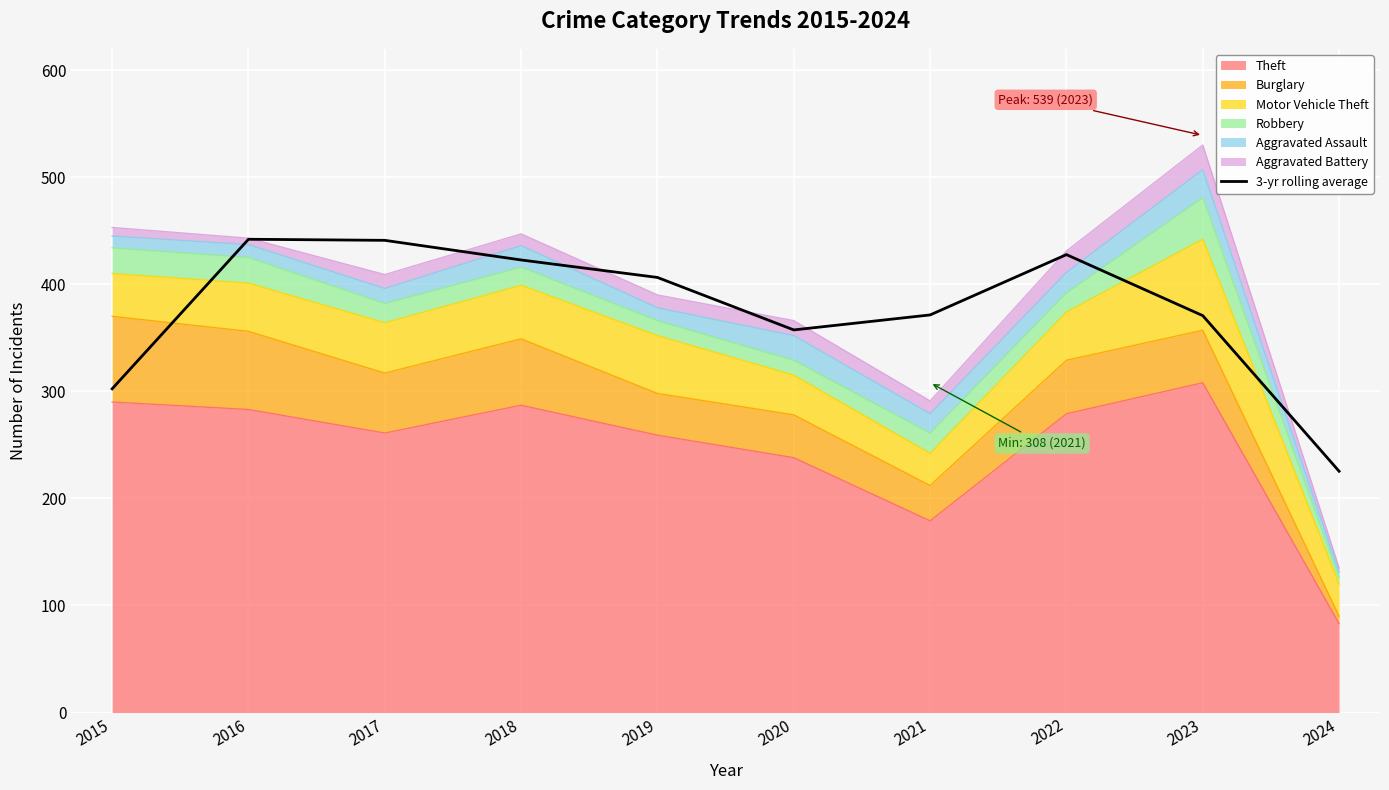

The value at 2023 is 228.5. True or false?

False